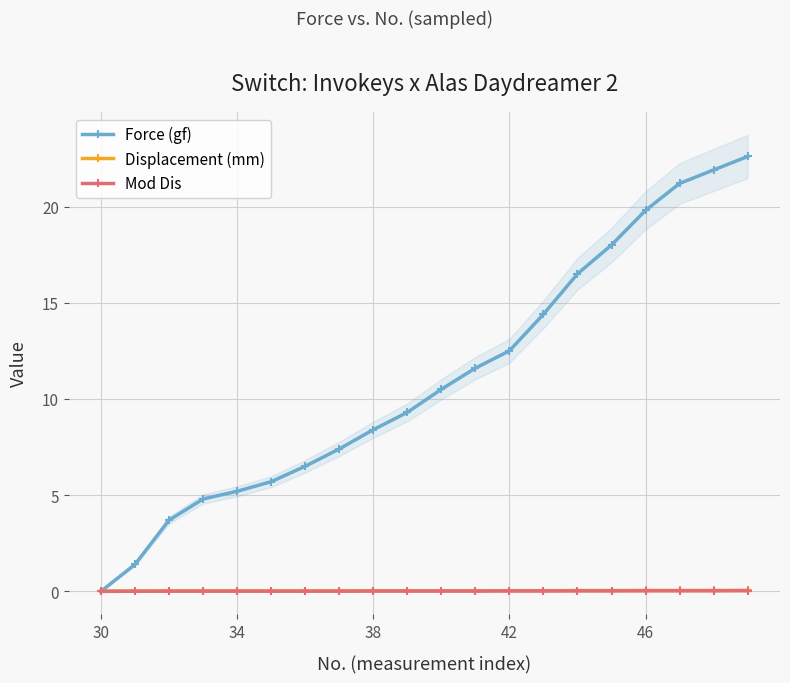

True or false: Force (gf) has a value of 5.2 at 38.

False